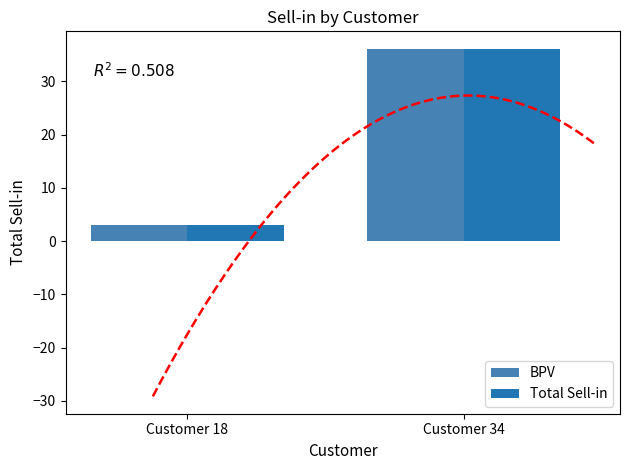

Reading left to right, what are all the values shown in this chart?

BPV: Customer 18=3.0	Customer 34=36.1
Total Sell-in: Customer 18=3.0	Customer 34=36.1